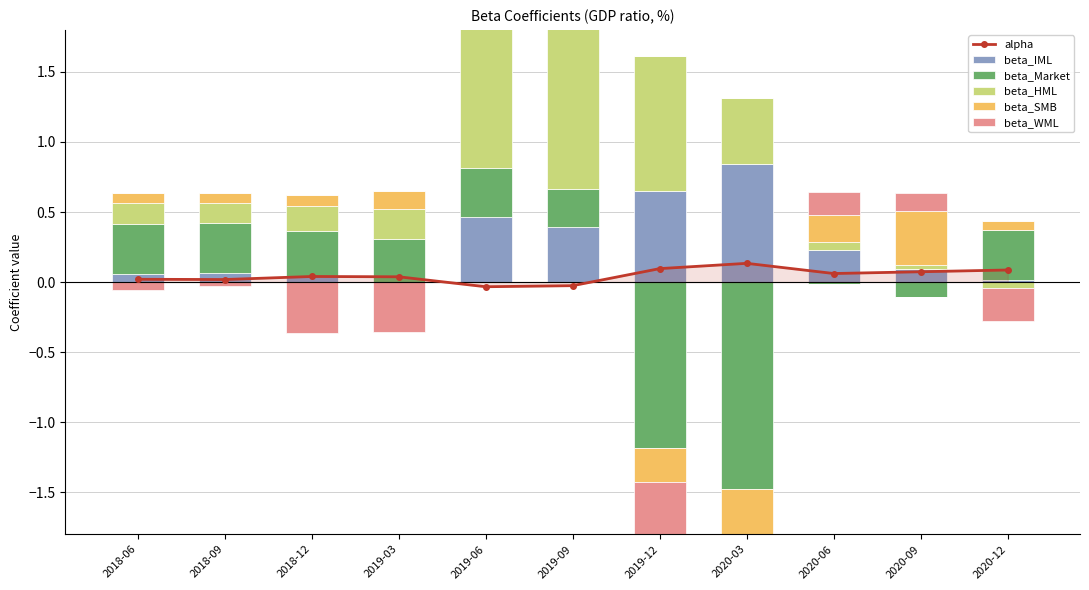

The value of beta_SMB at 2018-12 is 0.1. True or false?

False